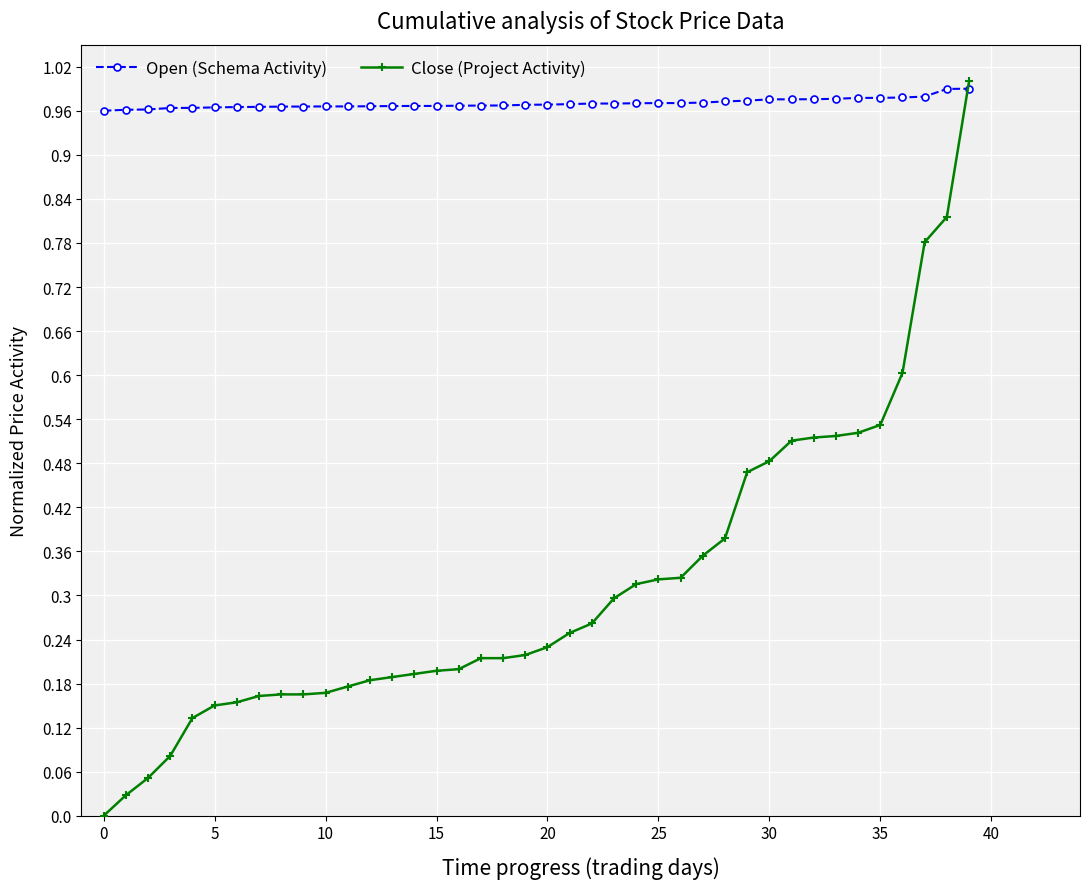

Rank the series by their average value, from highest to lowest.

Open (Schema Activity), Close (Project Activity)